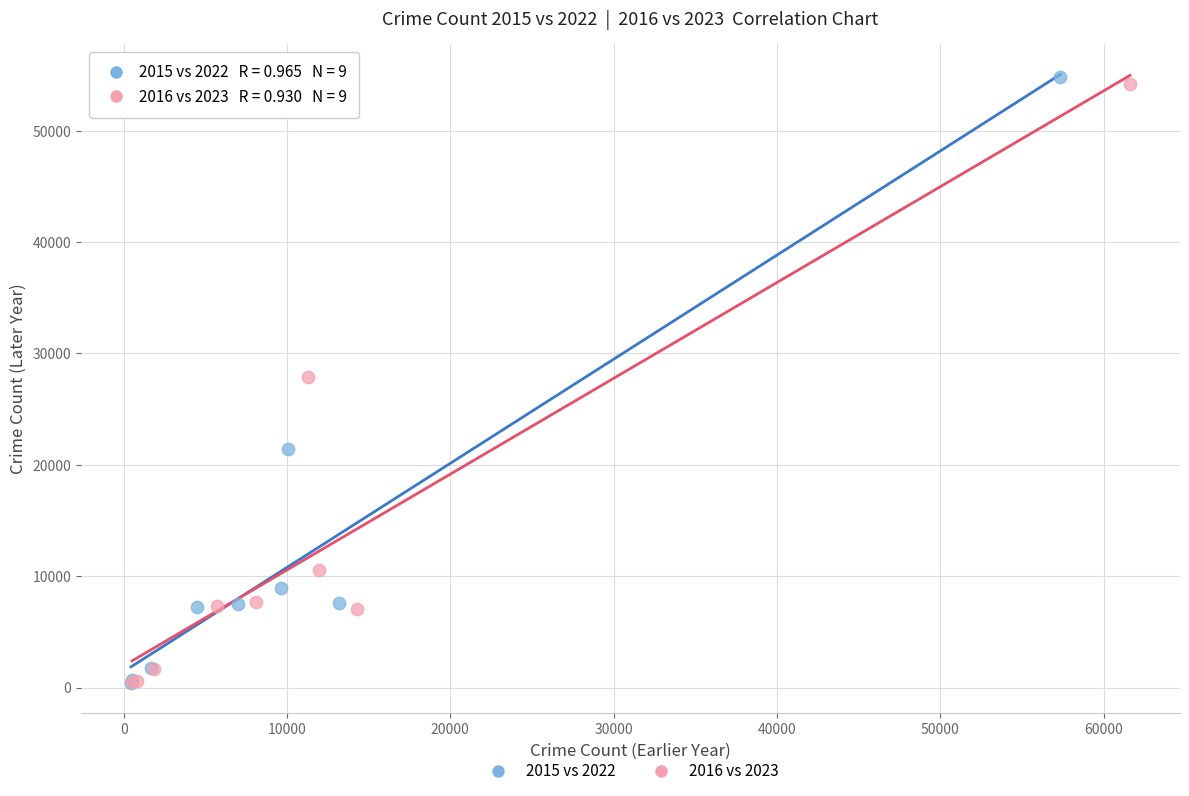

Which series has the widest spread of Y values?

2015 vs 2022